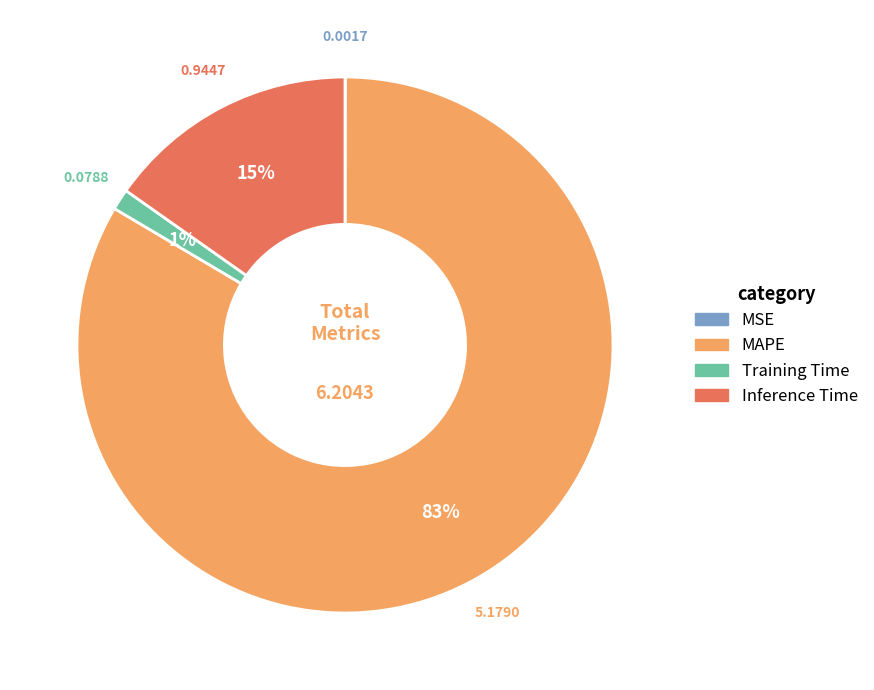

Which has a higher value, Training Time or MAPE?

MAPE